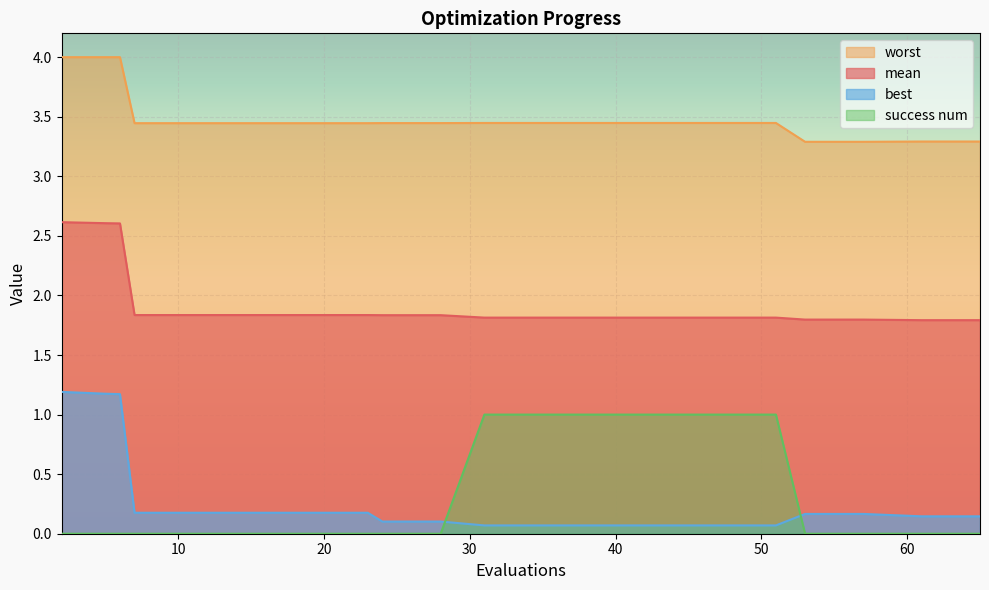

True or false: mean has a value of 1.8 at 15.

True